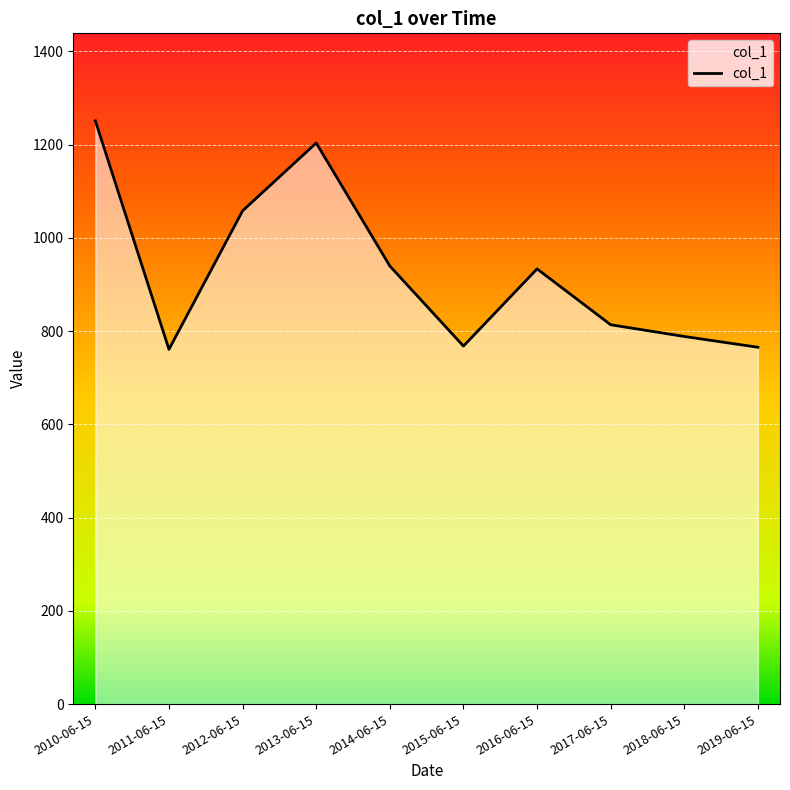

What is the approximate value at 2017-06-15?

813.6